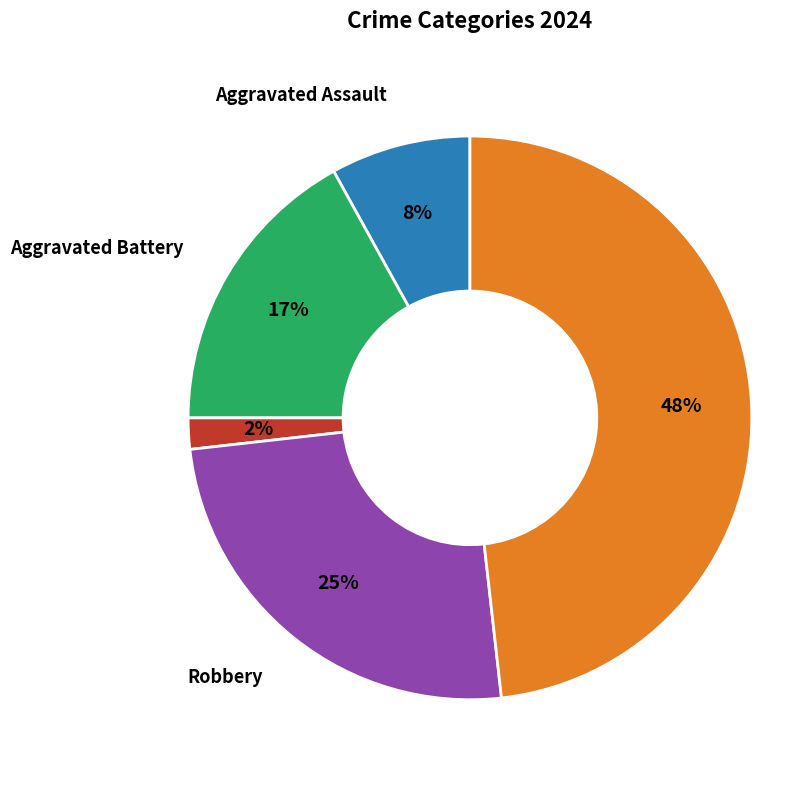

Does any single category account for the majority?

No